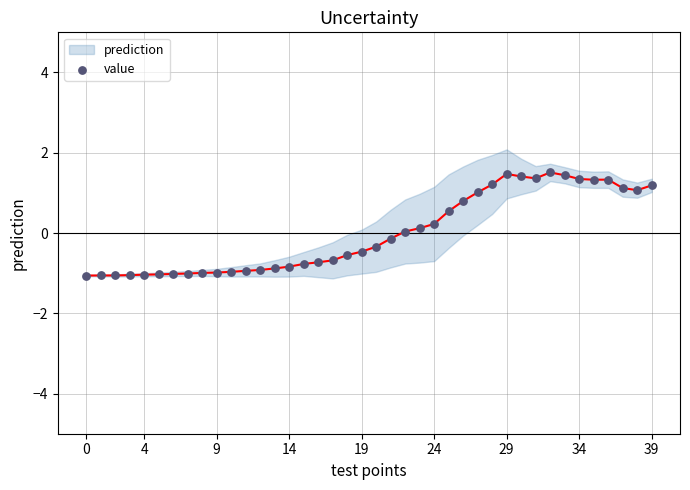

At how many categories does at least one series exceed 0?

18